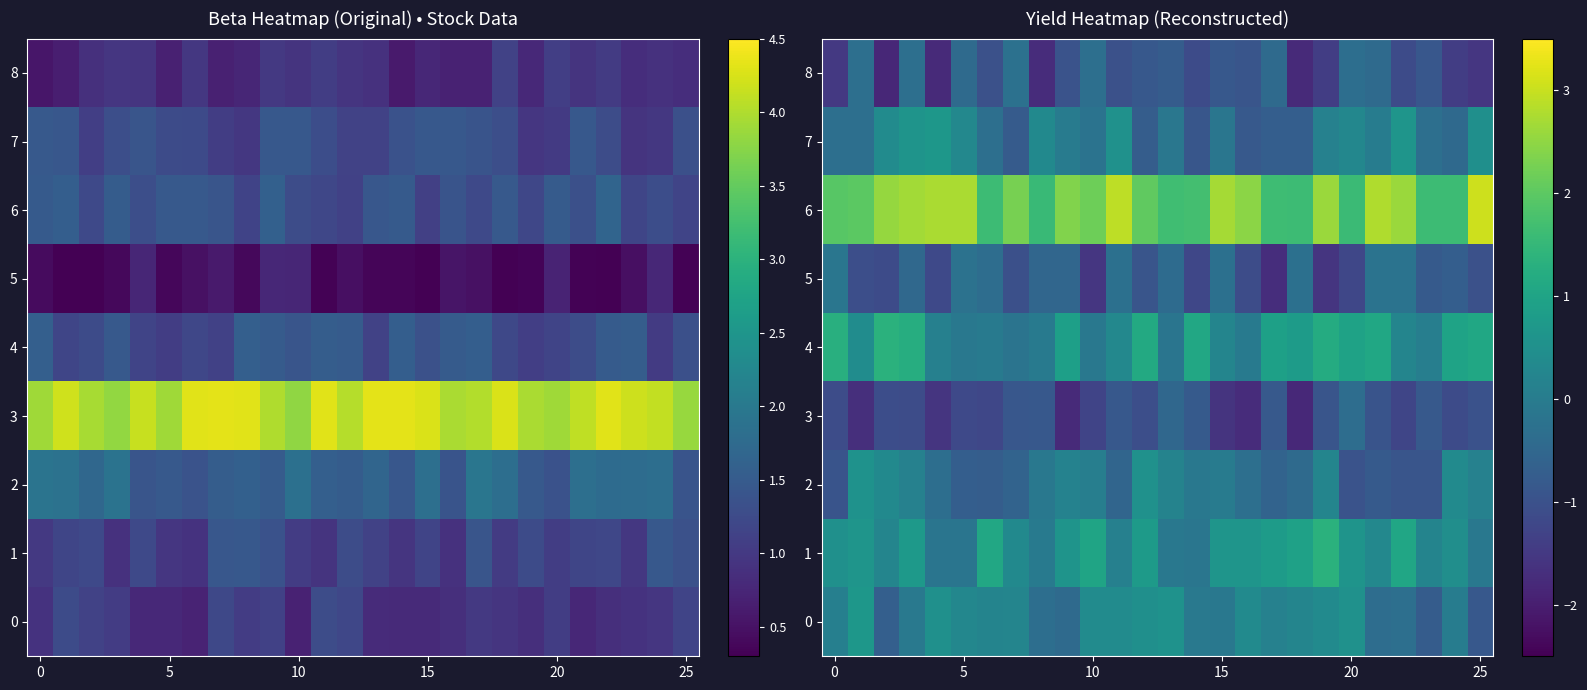

Which has a higher value, 16 or 15?

16